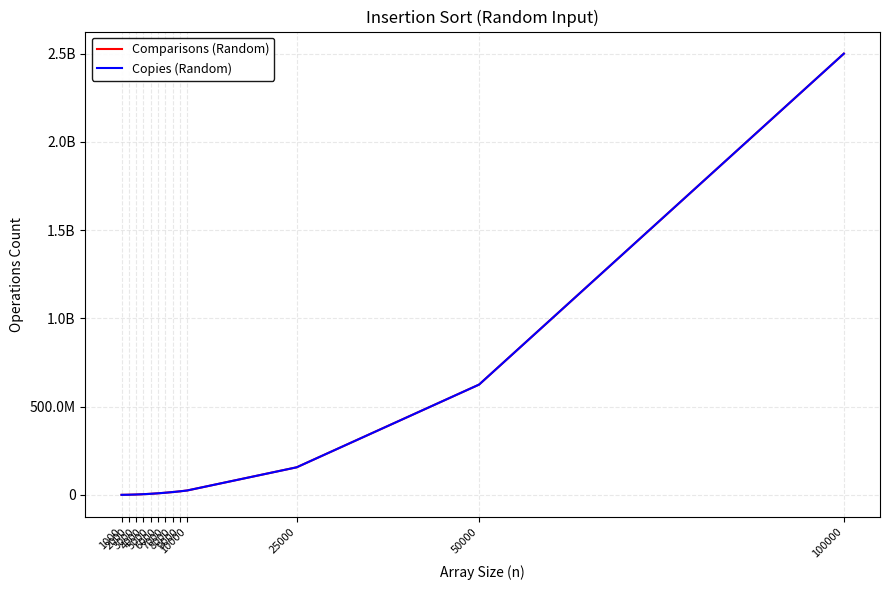

At which label does Comparisons (Random) first exceed 12304642?

8000